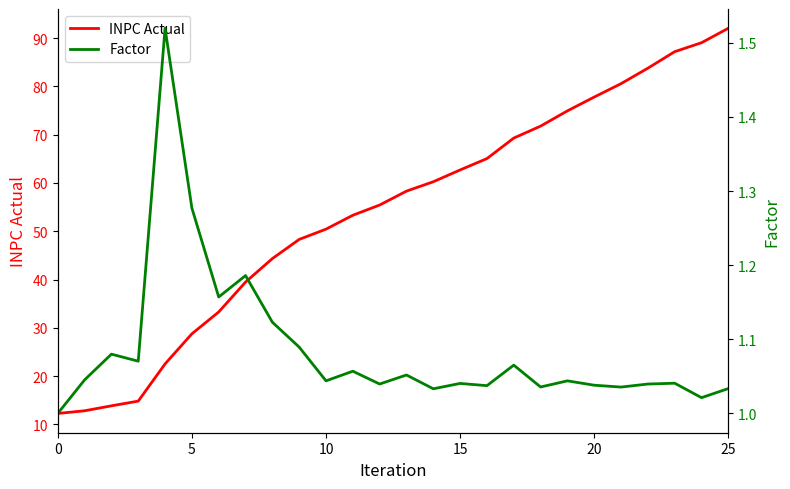

True or false: Factor and INPC Actual intersect in this chart.

False